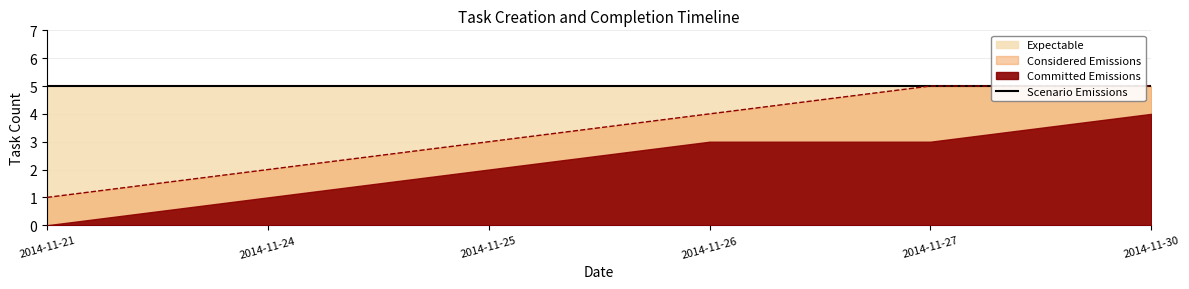

The value of Considered Emissions at 2014-11-30 is 5. True or false?

True